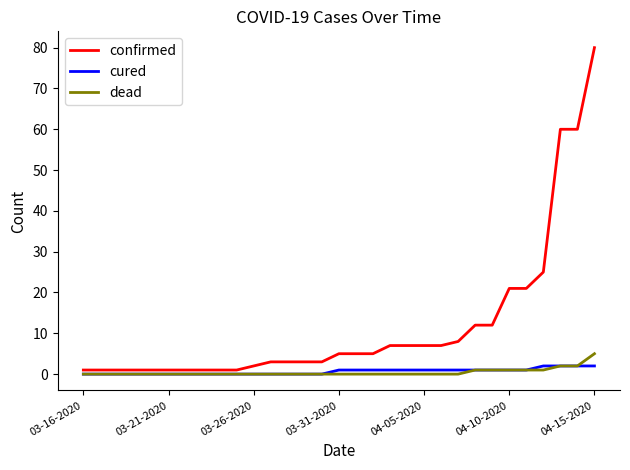

What is the highest value of the dead series?

5